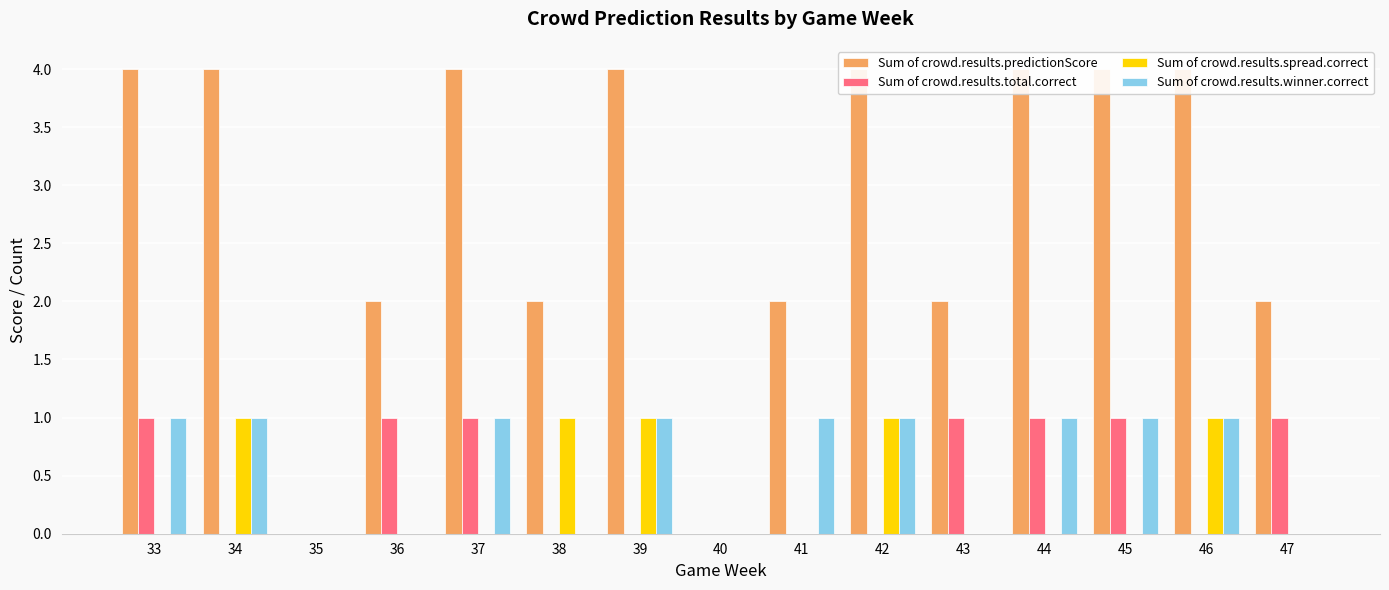

What is the average value of the Sum of crowd.results.predictionScore series?

3